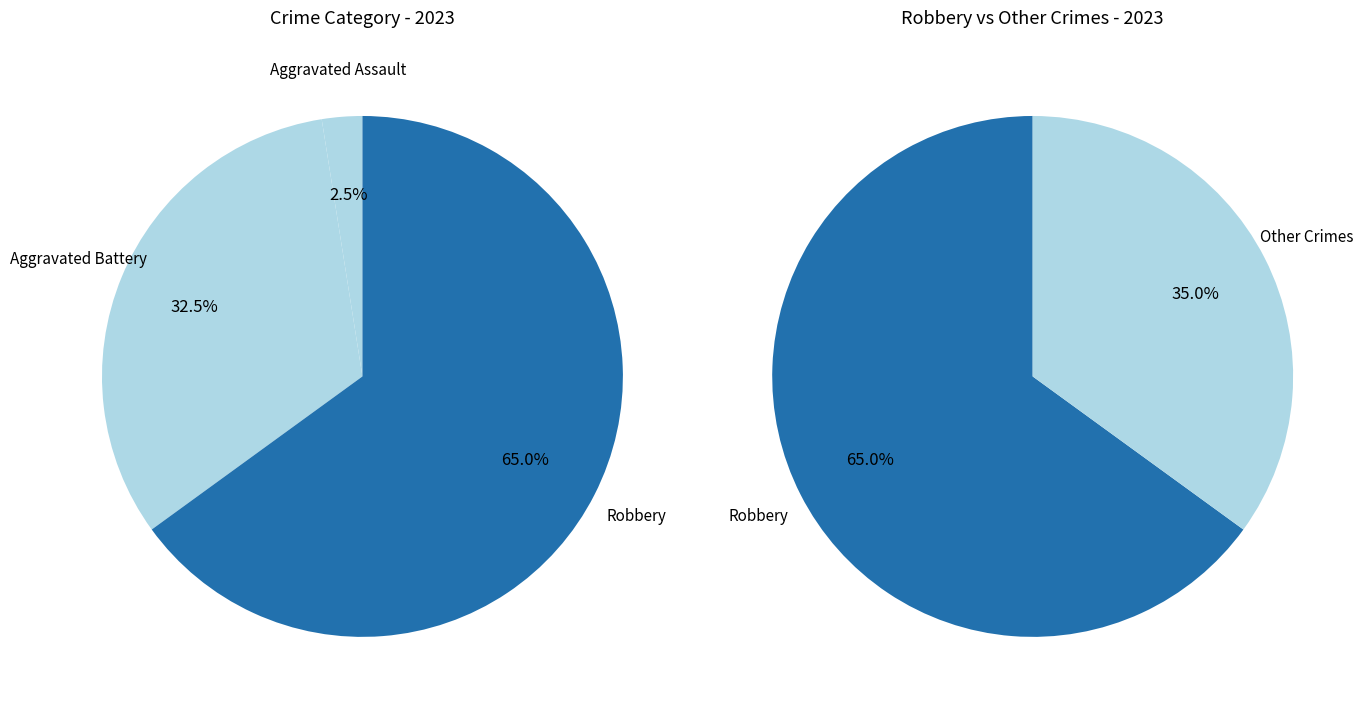

Is there a majority slice in this chart?

Yes